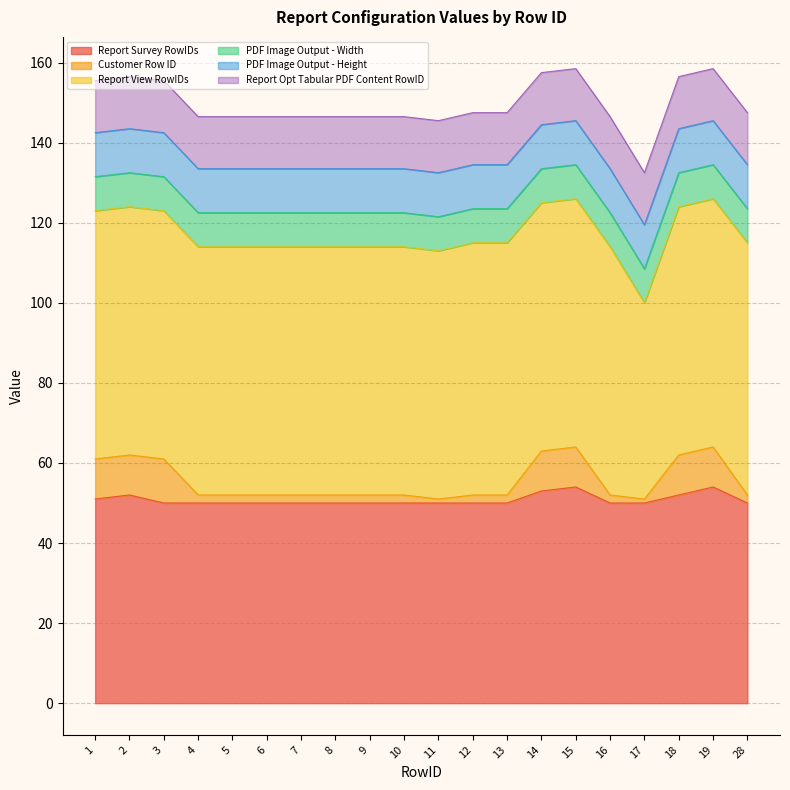

What is the minimum value for Report Opt Tabular PDF Content RowID?

13.0